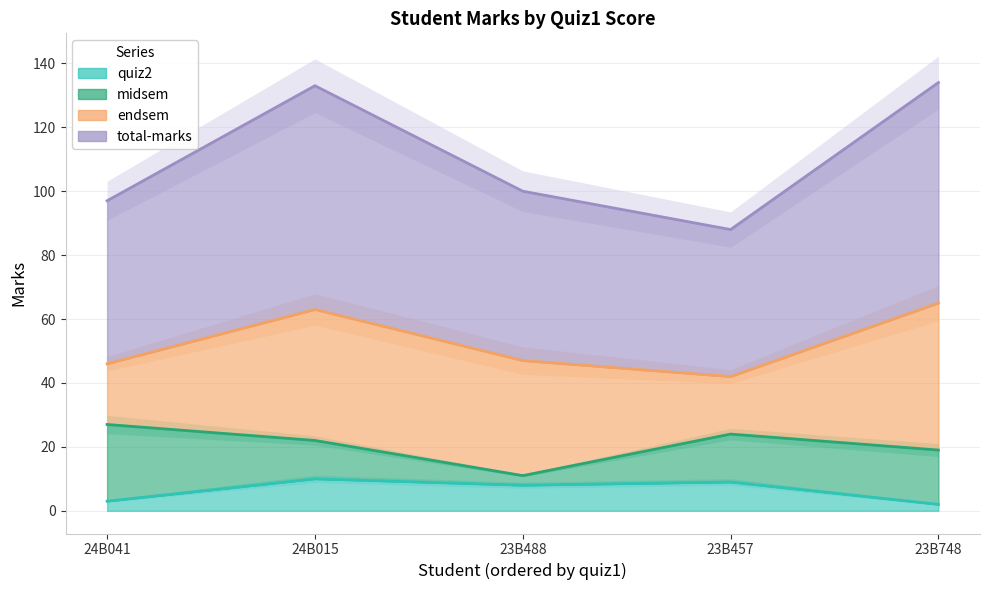

The total-marks series shows 169 at 24B041. True or false?

False